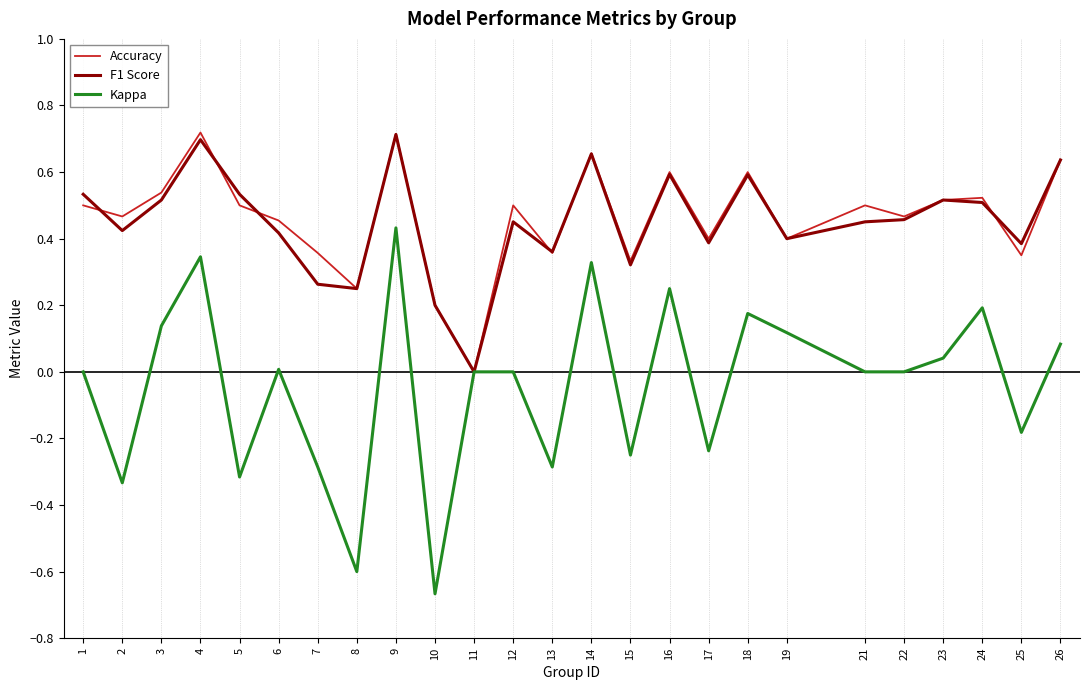

At which category does the chart reach its minimum across all series?

10